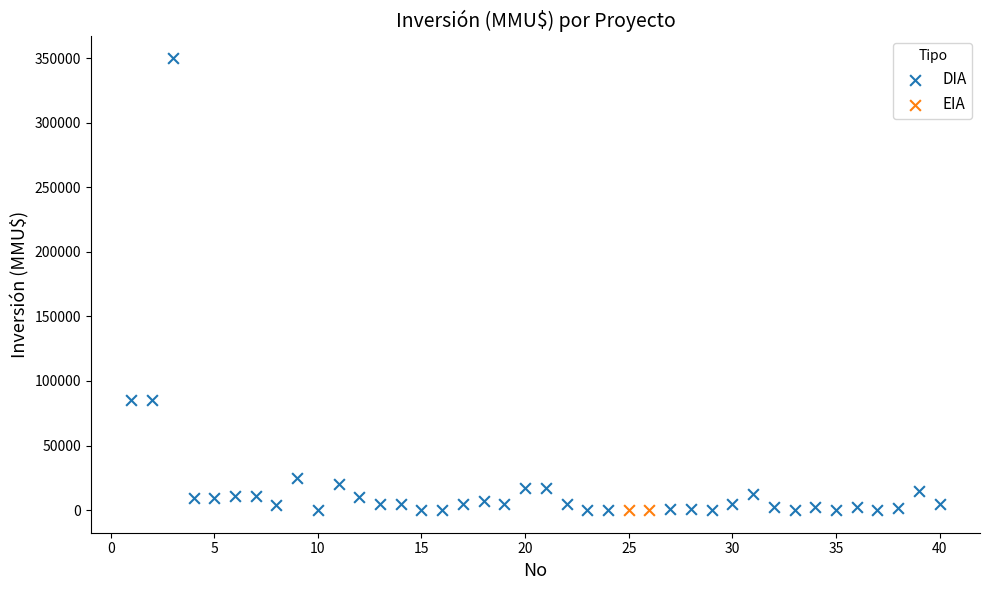

What are all the series names shown in the legend?

DIA, EIA